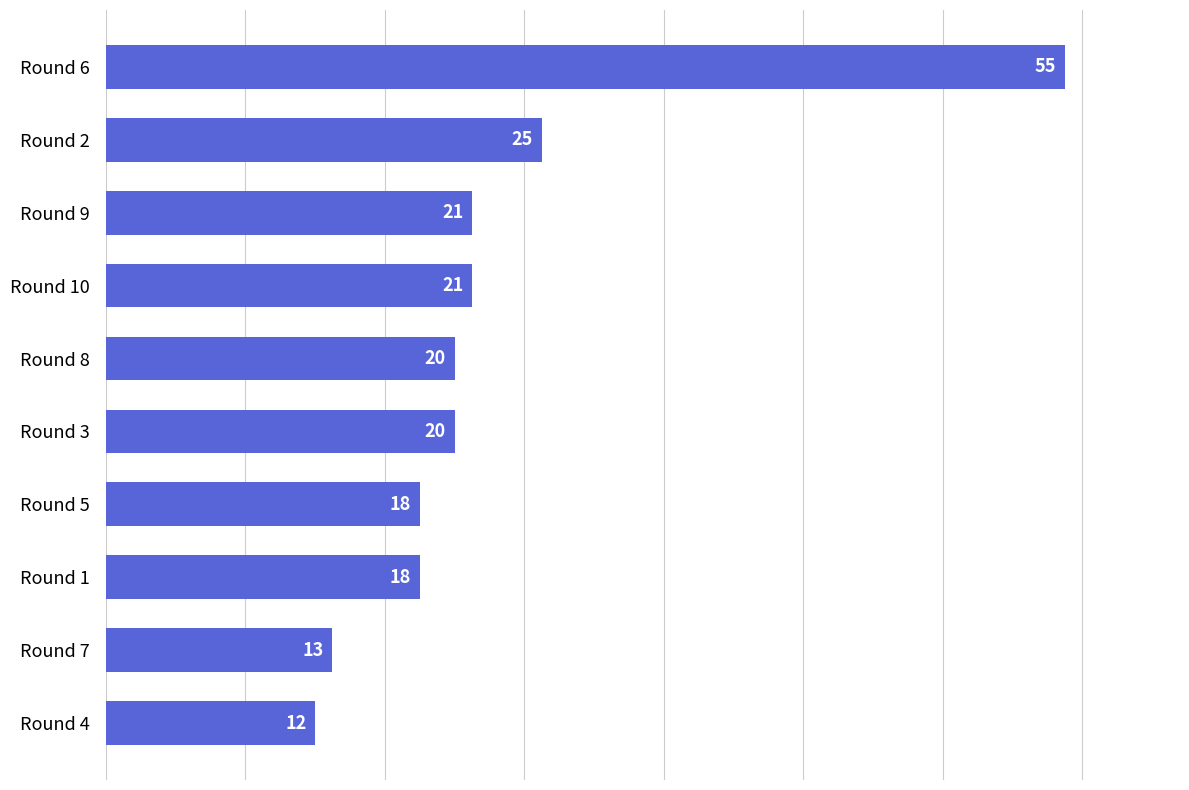

What is the label of the 1st bar from the top?

Round 6